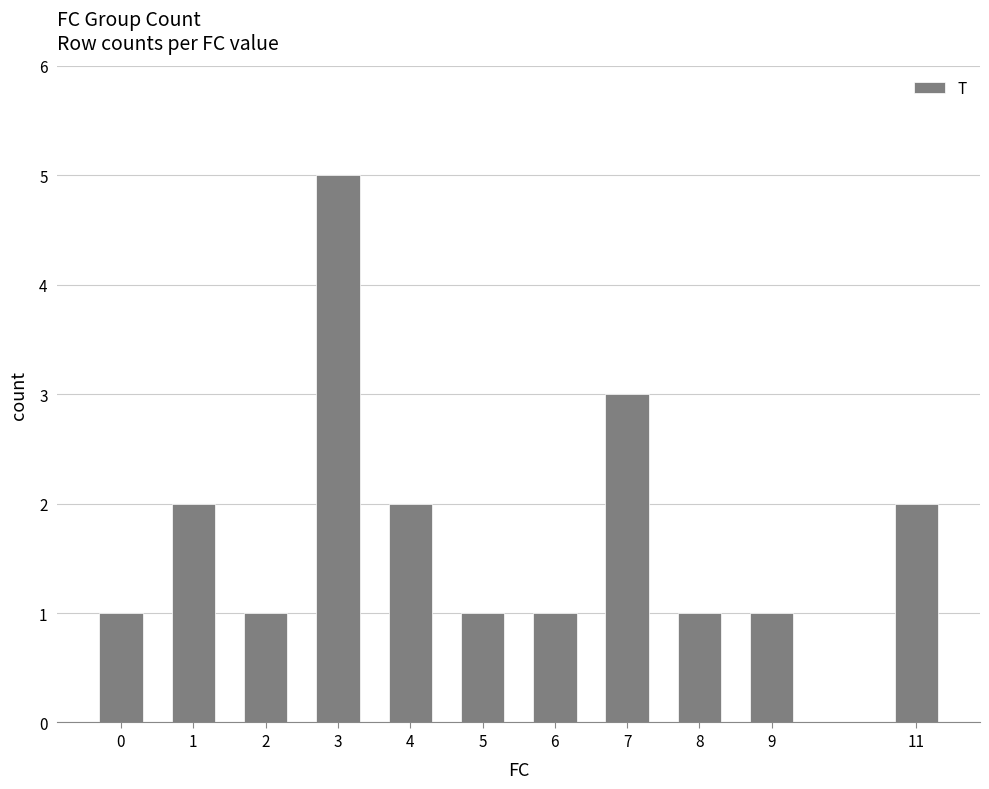

Approximately how many times larger is the value at 1 compared to 11?

1.0